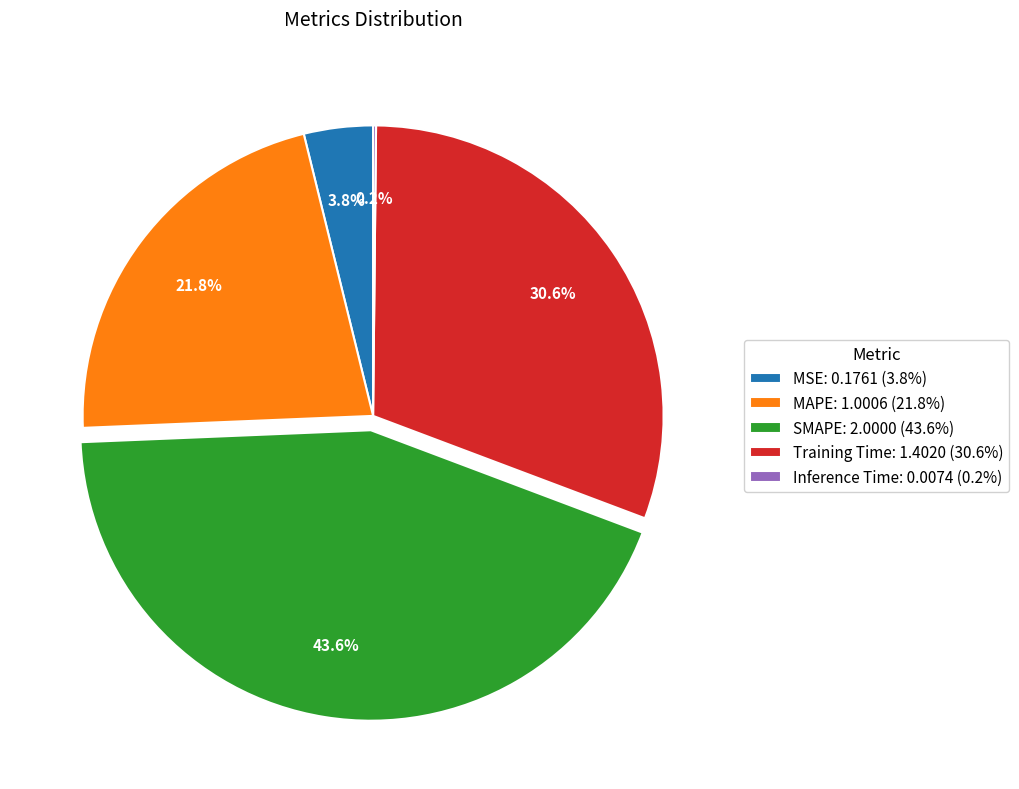

Between MSE: 0.1761 (3.8%) and SMAPE: 2.0000 (43.6%), which is larger?

SMAPE: 2.0000 (43.6%)